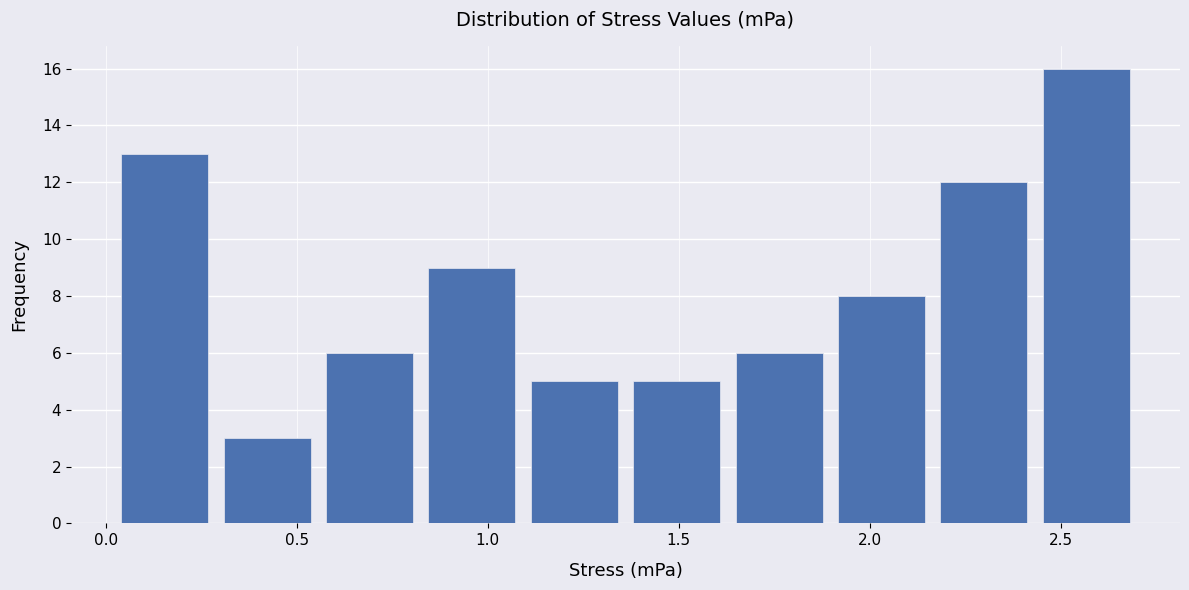

Reading left to right, list every bar in this chart as the range it spans on the x-axis followed by its height. Neither the bar edges nor the heights are printed on the chart, so give them approximately, as read against the axes.

0.00 to 0.30: 13
0.30 to 0.55: 3
0.55 to 0.80: 6
0.80 to 1.10: 9
1.10 to 1.35: 5
1.35 to 1.65: 5
1.65 to 1.90: 6
1.90 to 2.15: 8
2.15 to 2.45: 12
2.45 to 2.70: 16